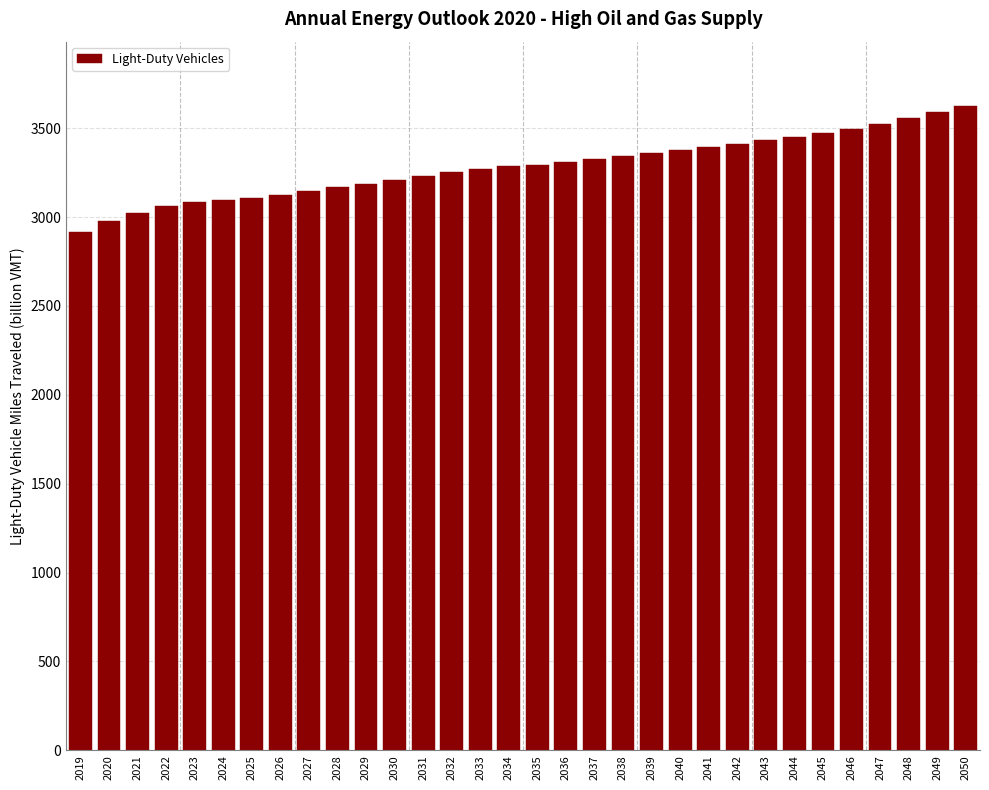

Approximately how many times larger is the value at 2047 compared to 2043?

1.0